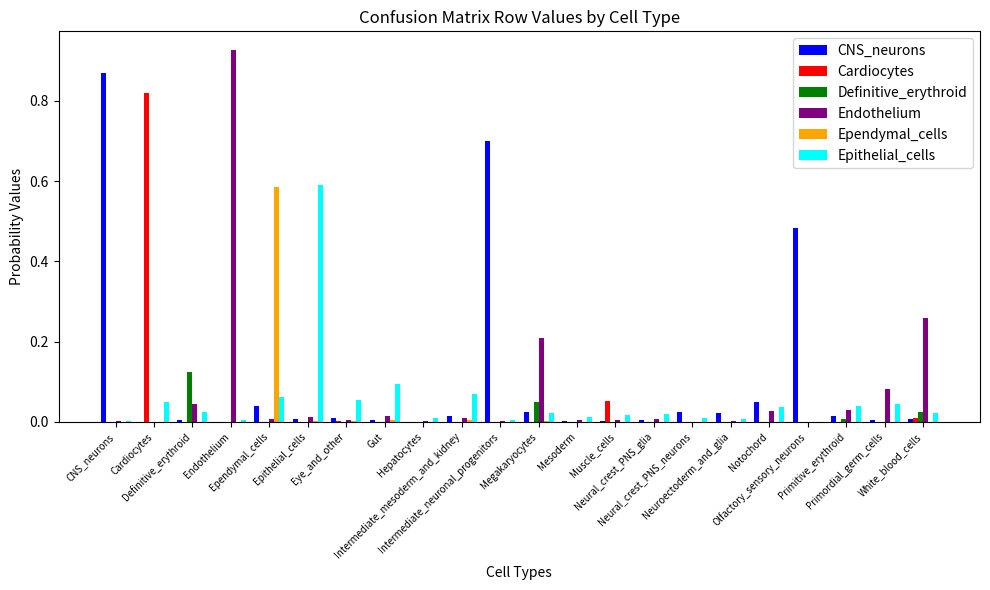

Which series has the widest spread of values?

Endothelium